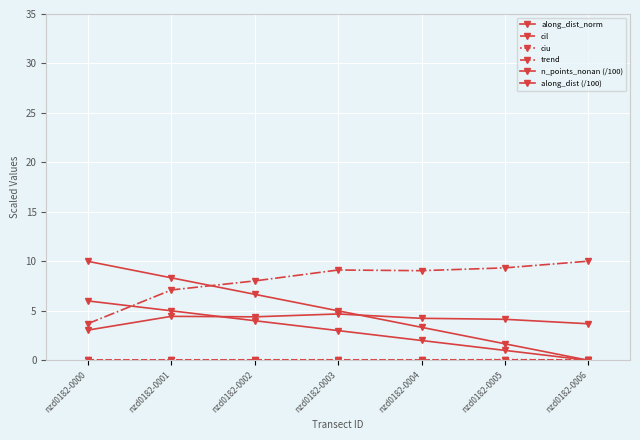

At how many categories does at least one series exceed 7?

7